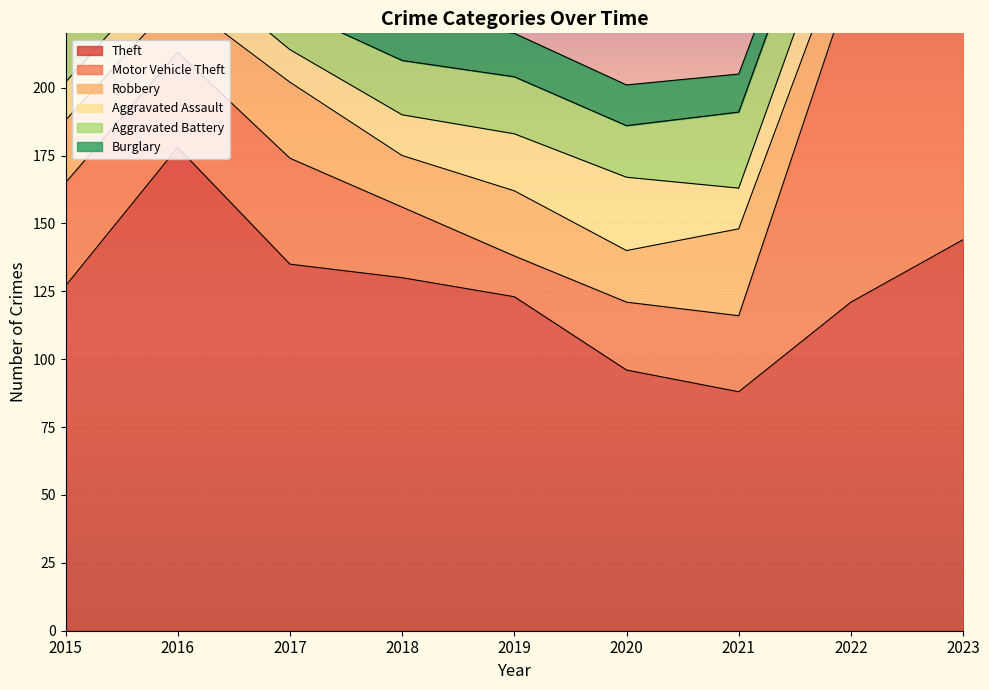

Count the number of categories in the chart.

9